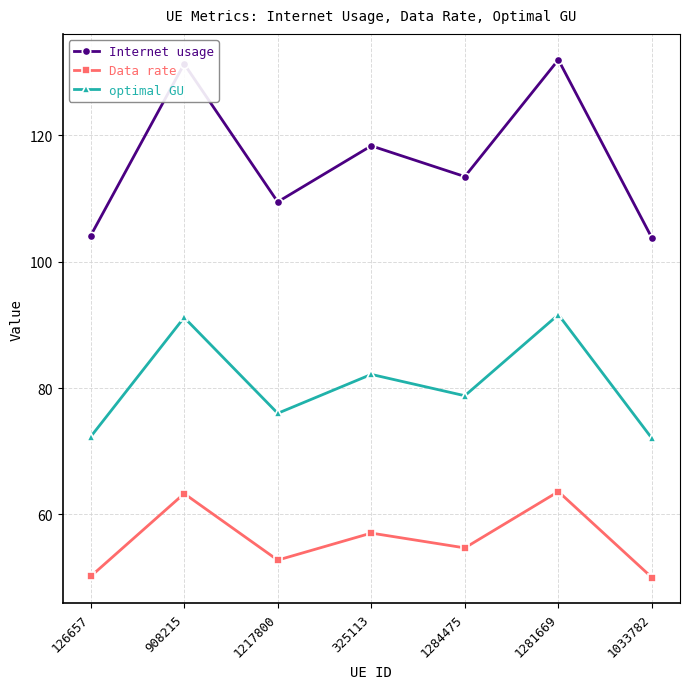

How many lines are shown in the chart?

3